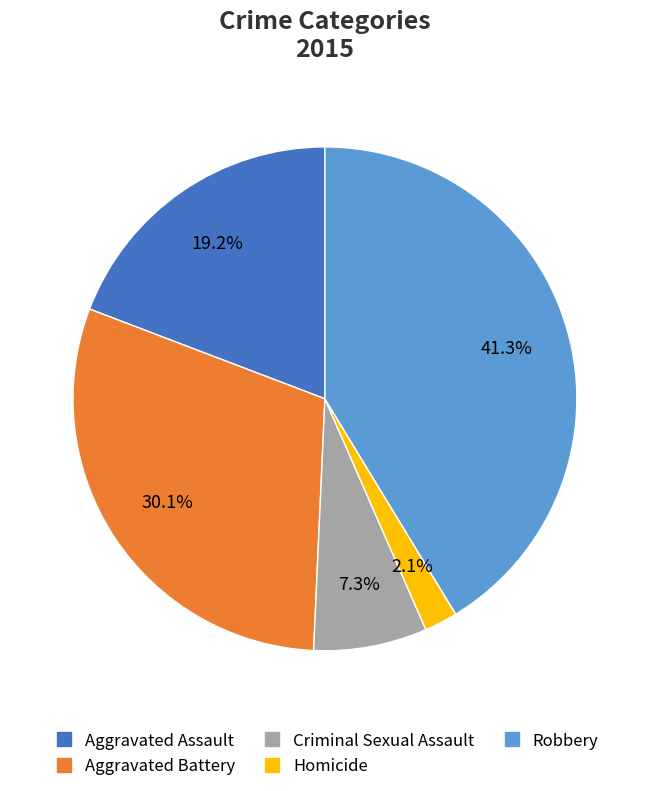

Which slice is the smallest?

Homicide